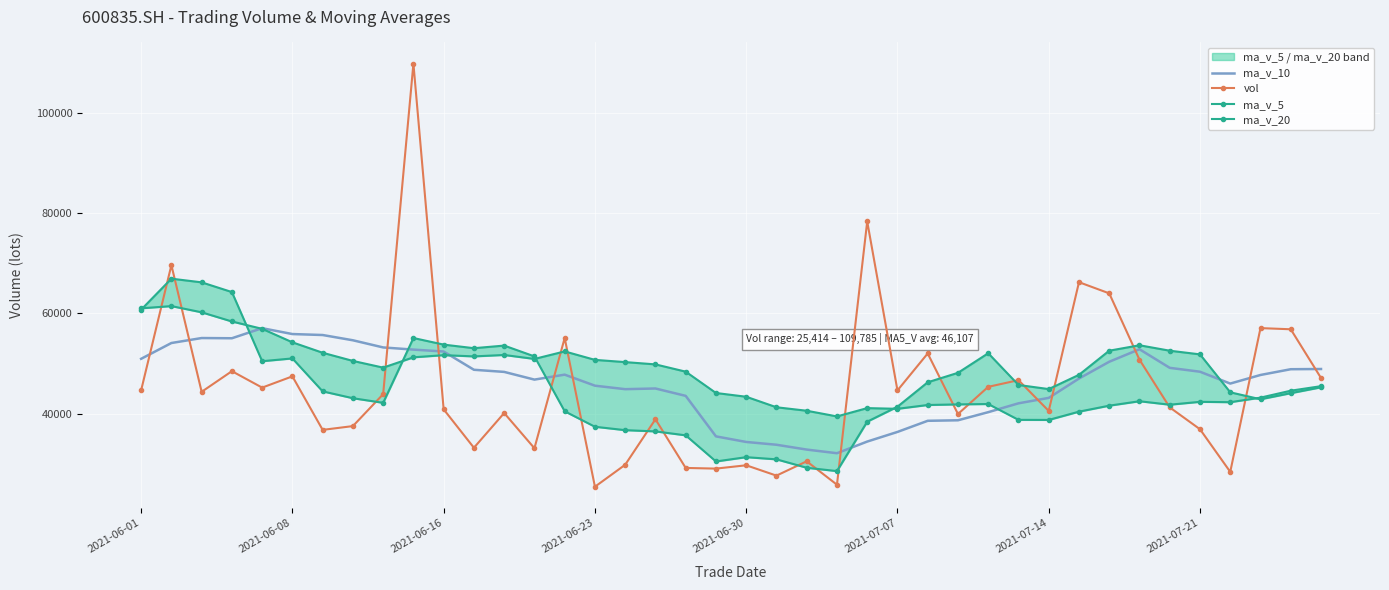

What is the greatest value displayed?

109785.7